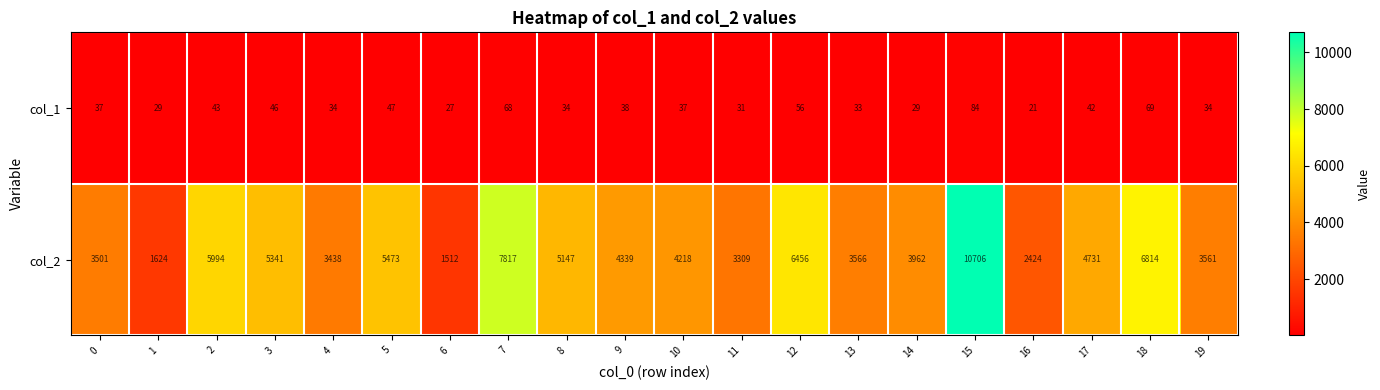

What is the total value across all series at 1?

1653